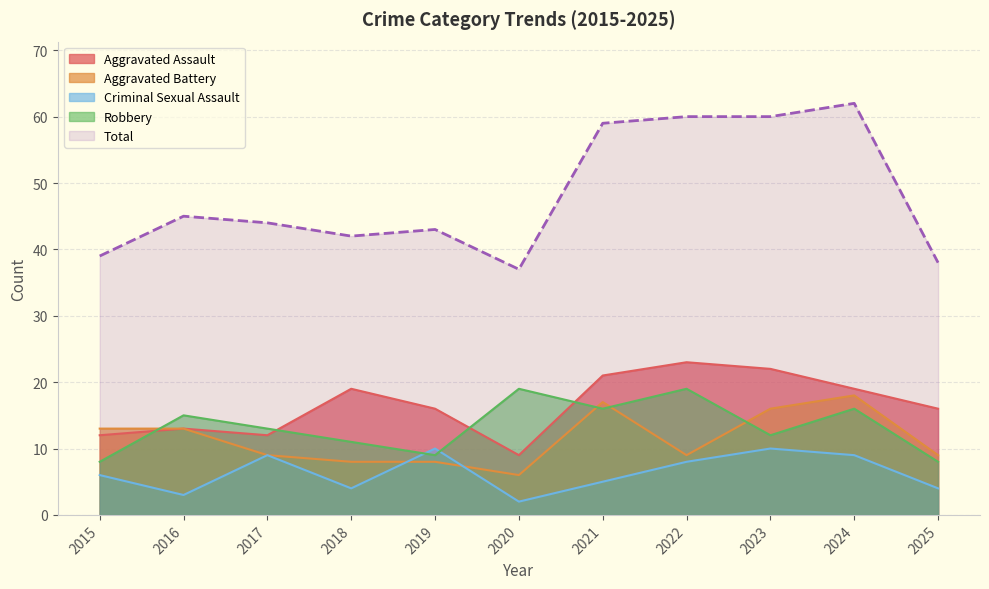

What is the sum of the Robbery values at 2018 and 2019?

20